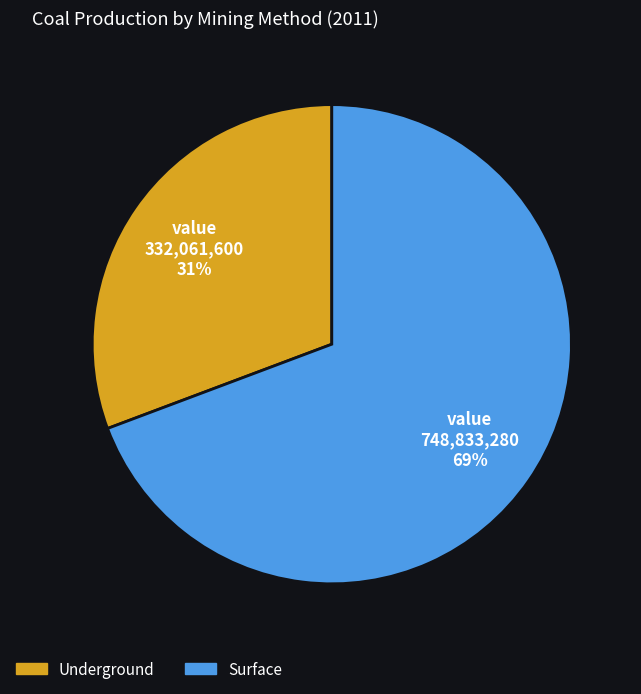

How many slices are in this pie chart?

2